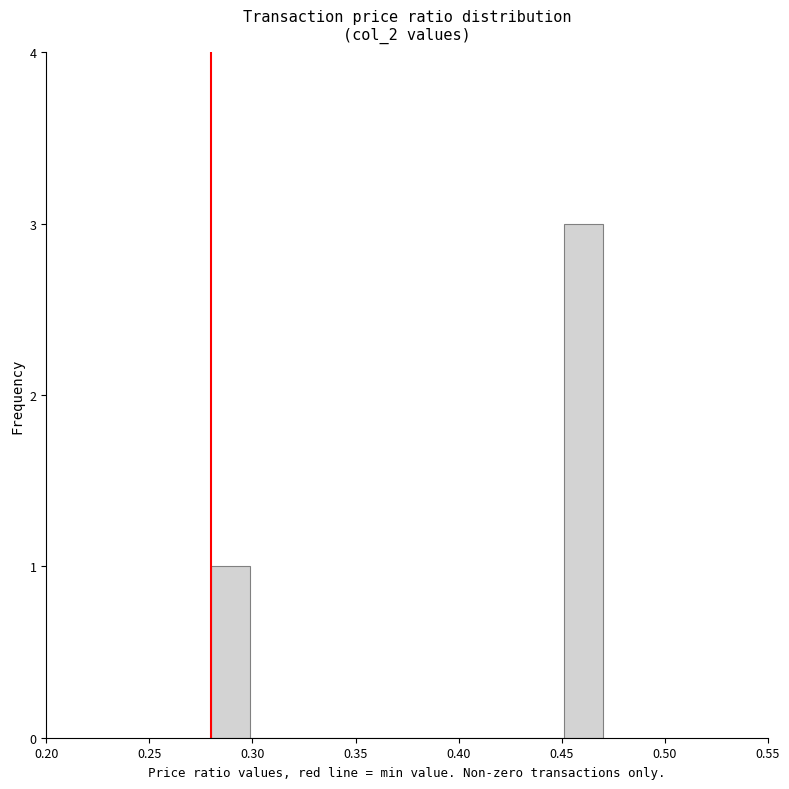

Read against the x-axis, roughly where is the centre of the tallest bar?

0.460